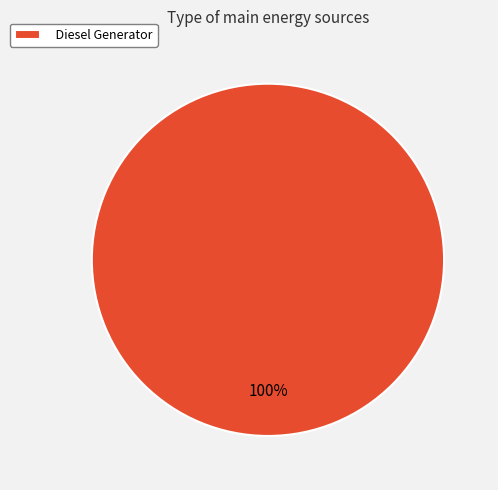

To the nearest percent, what percentage of the pie is Diesel Generator?

100%